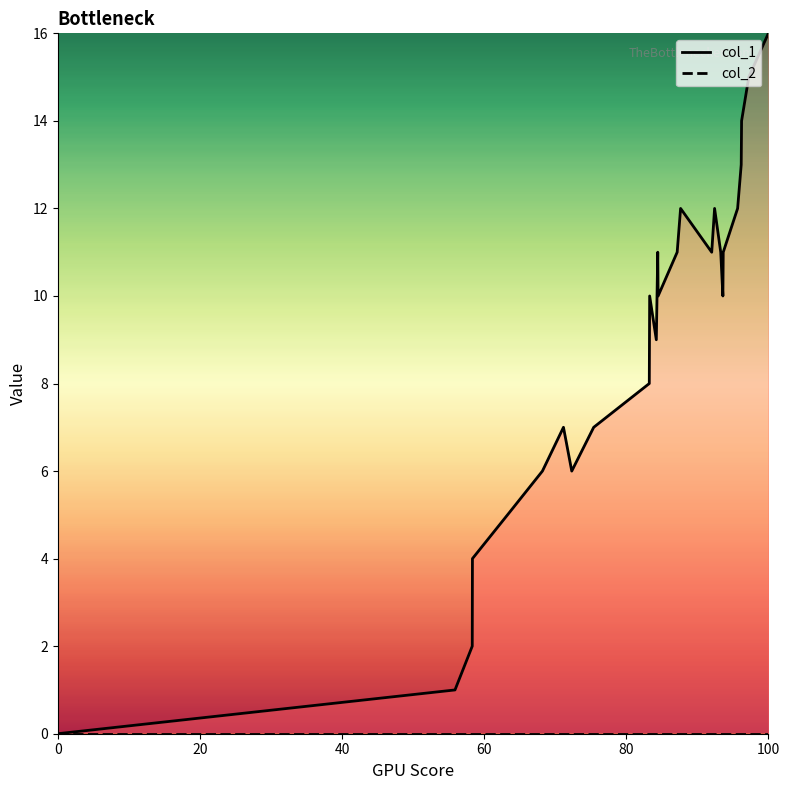

True or false: col_1_line and col_2_line cross at least once.

False